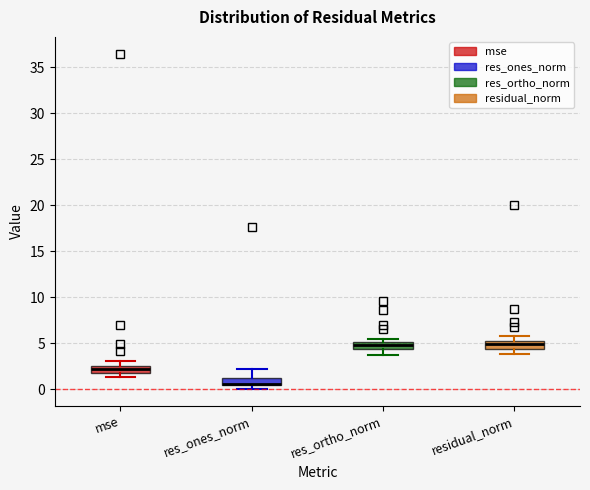

Where does the lower whisker of the box for res_ortho_norm end on the y-axis? The values are not printed on the chart, so give them approximately, as read against the axis.

3.5